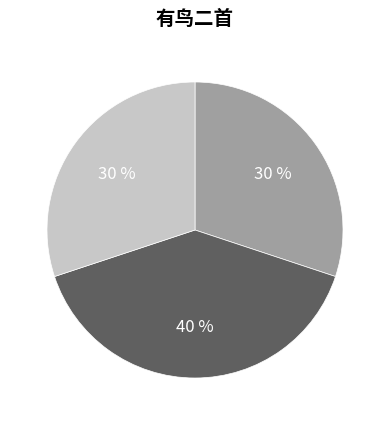

Does any single category account for the majority?

No